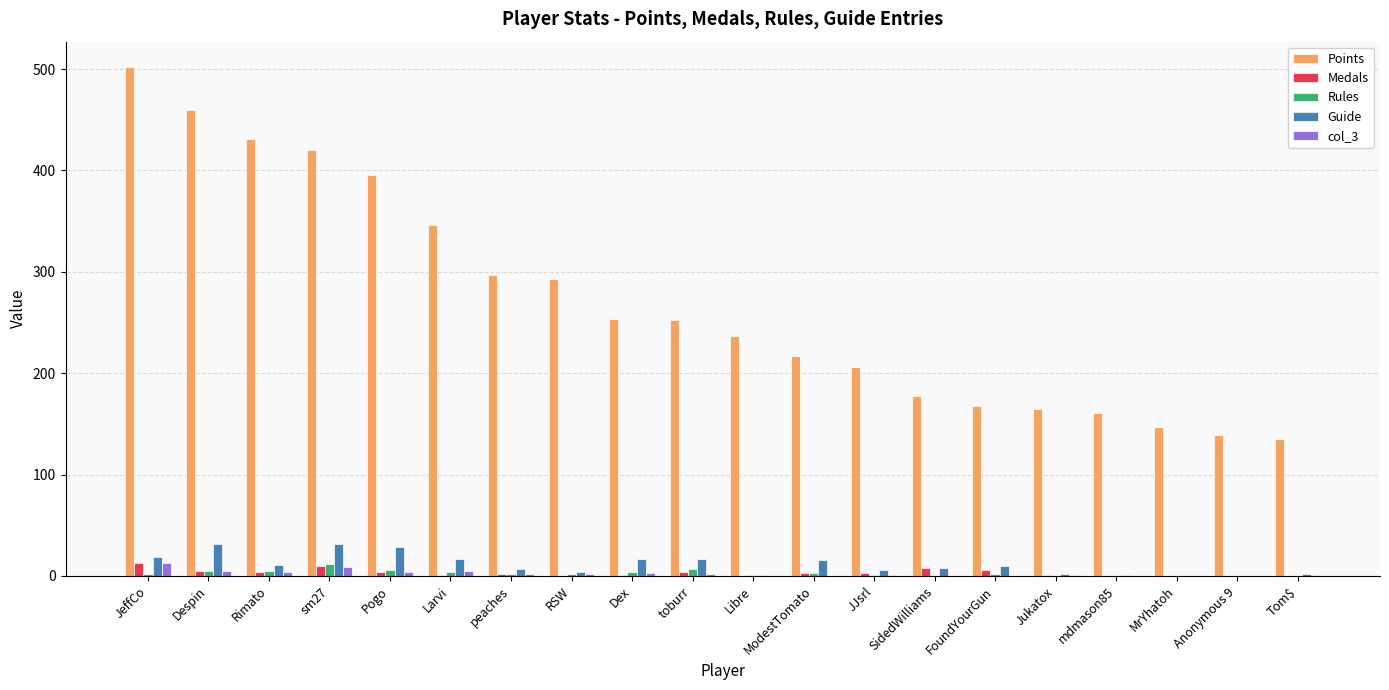

The Points series shows 165 at Jukatox. True or false?

True